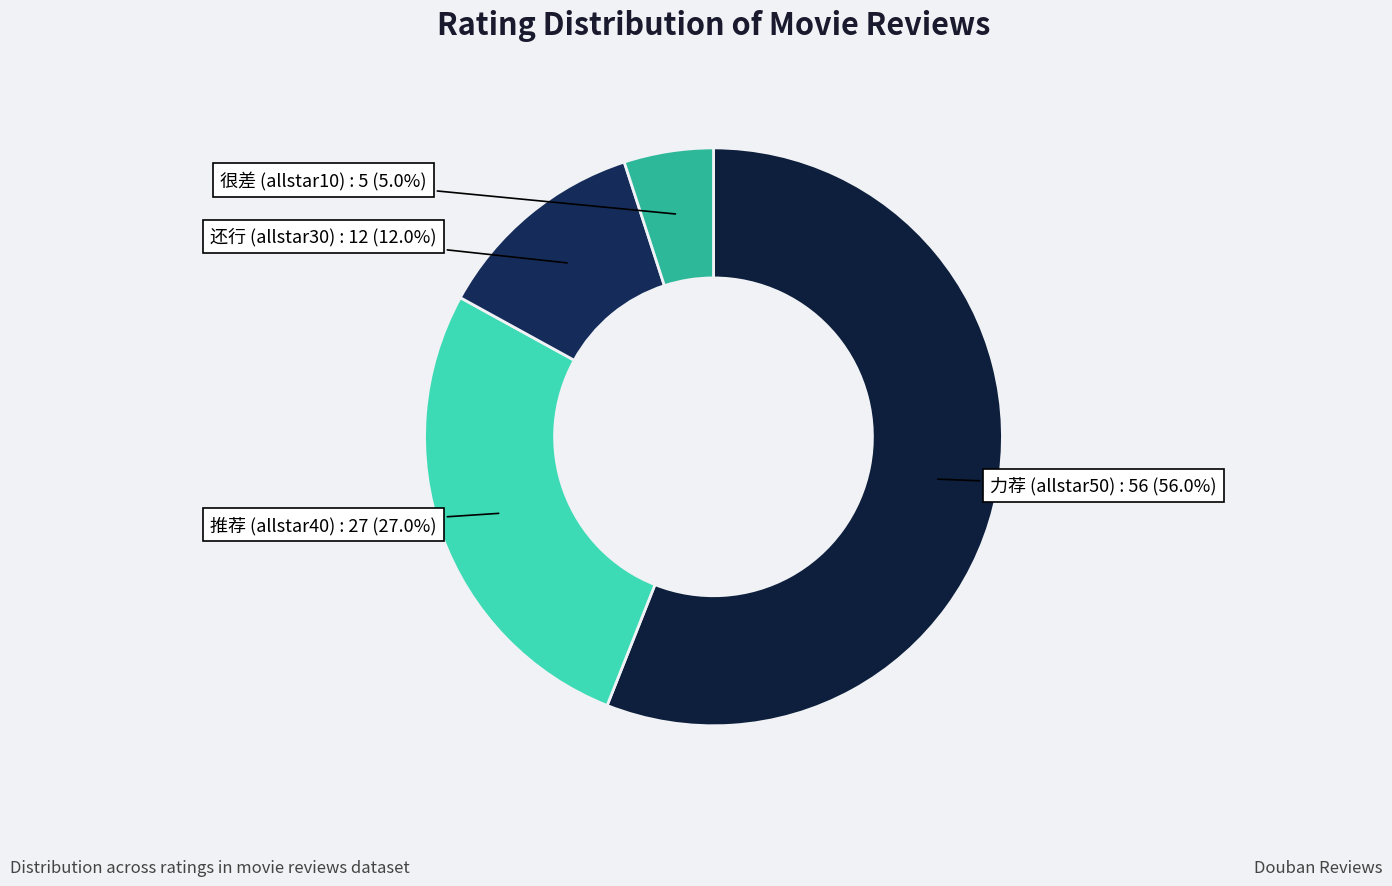

Which category has the biggest portion of the pie?

力荐 (allstar50)